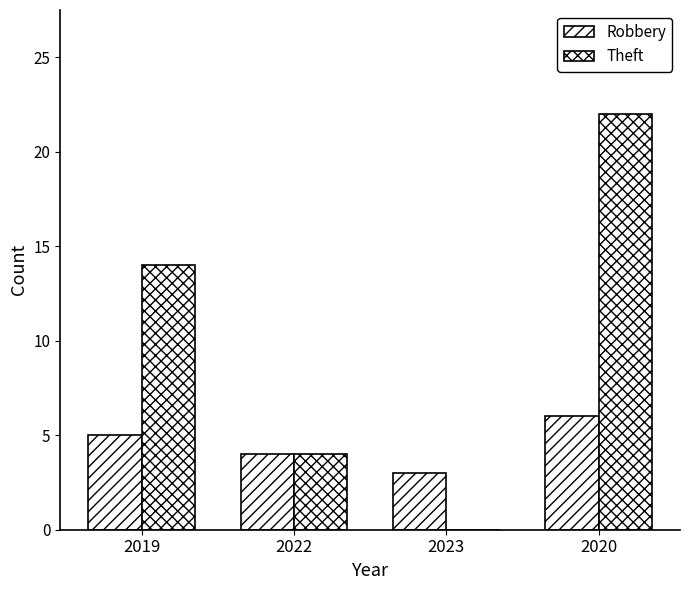

Count the number of categories in the chart.

4